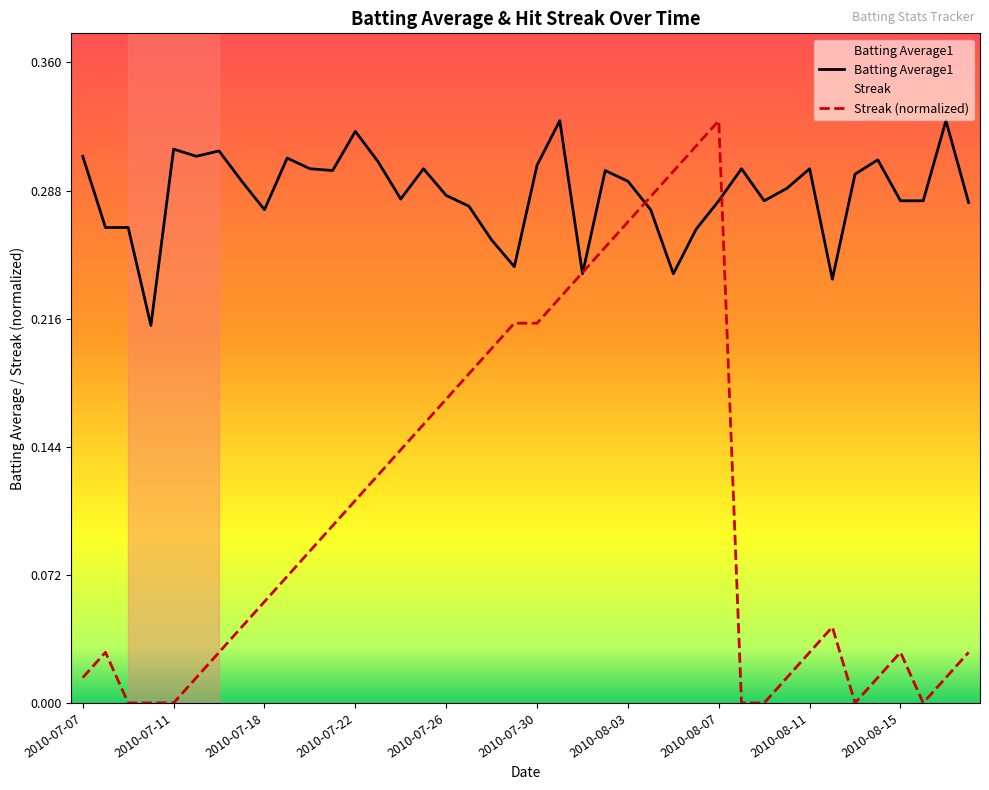

Reading right to left, transcribe all the data shown in this chart.

Batting Average1: 2010-08-18=0.3	2010-08-17=0.3	2010-08-16=0.3	2010-08-15=0.3	2010-08-14=0.3	2010-08-13=0.3	2010-08-12=0.2	2010-08-11=0.3	2010-08-10=0.3	2010-08-09=0.3	2010-08-08=0.3	2010-08-07=0.3	2010-08-06=0.3	2010-08-05=0.2	2010-08-04=0.3	2010-08-03=0.3	2010-08-02=0.3	2010-08-01=0.2	2010-07-31=0.3	2010-07-30=0.3	2010-07-29=0.2	2010-07-28=0.3	2010-07-27=0.3	2010-07-26=0.3	2010-07-25=0.3	2010-07-24=0.3	2010-07-23=0.3	2010-07-22=0.3	2010-07-21=0.3	2010-07-20=0.3	2010-07-19=0.3	2010-07-18=0.3	2010-07-17=0.3	2010-07-16=0.3	2010-07-15=0.3	2010-07-11=0.3	2010-07-10=0.2	2010-07-09=0.3	2010-07-08=0.3	2010-07-07=0.3
Streak: 2010-08-18=0.0	2010-08-17=0.0	2010-08-16=0.0	2010-08-15=0.0	2010-08-14=0.0	2010-08-13=0.0	2010-08-12=0.0	2010-08-11=0.0	2010-08-10=0.0	2010-08-09=0.0	2010-08-08=0.0	2010-08-07=0.3	2010-08-06=0.3	2010-08-05=0.3	2010-08-04=0.3	2010-08-03=0.3	2010-08-02=0.3	2010-08-01=0.2	2010-07-31=0.2	2010-07-30=0.2	2010-07-29=0.2	2010-07-28=0.2	2010-07-27=0.2	2010-07-26=0.2	2010-07-25=0.2	2010-07-24=0.1	2010-07-23=0.1	2010-07-22=0.1	2010-07-21=0.1	2010-07-20=0.1	2010-07-19=0.1	2010-07-18=0.1	2010-07-17=0.0	2010-07-16=0.0	2010-07-15=0.0	2010-07-11=0.0	2010-07-10=0.0	2010-07-09=0.0	2010-07-08=0.0	2010-07-07=0.0